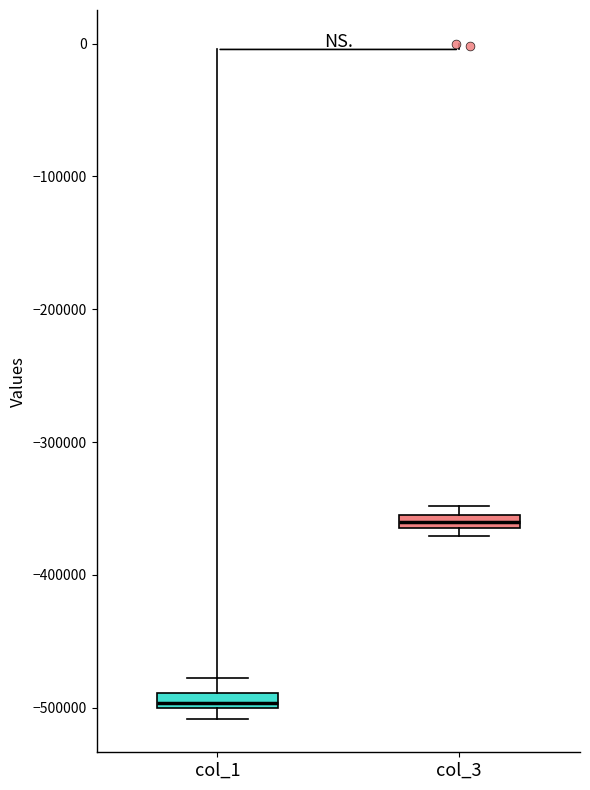

Which box's median line is the highest?

col_3